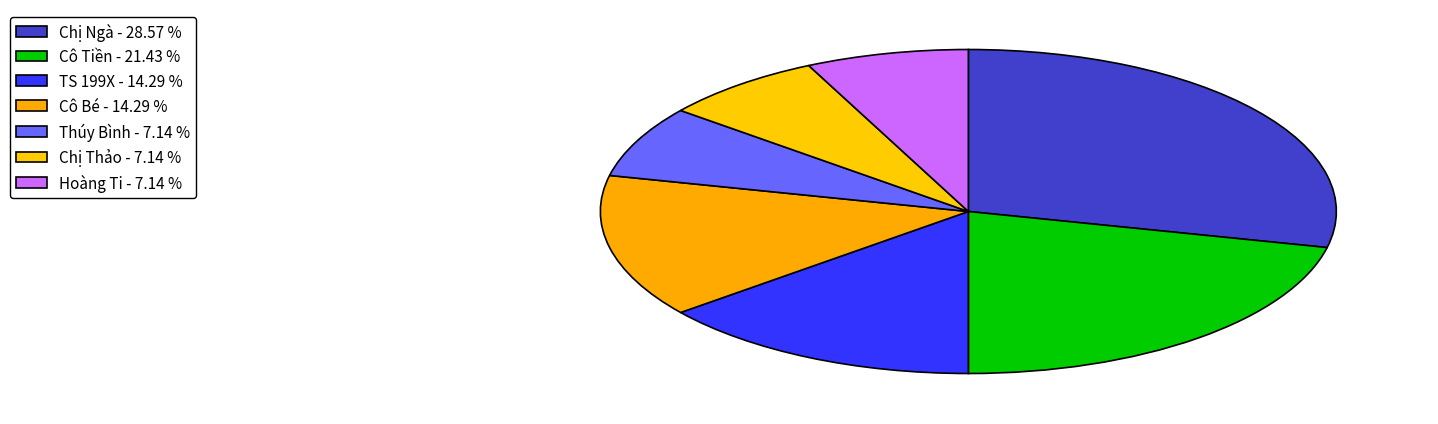

Which category has the biggest portion of the pie?

Chị Ngà